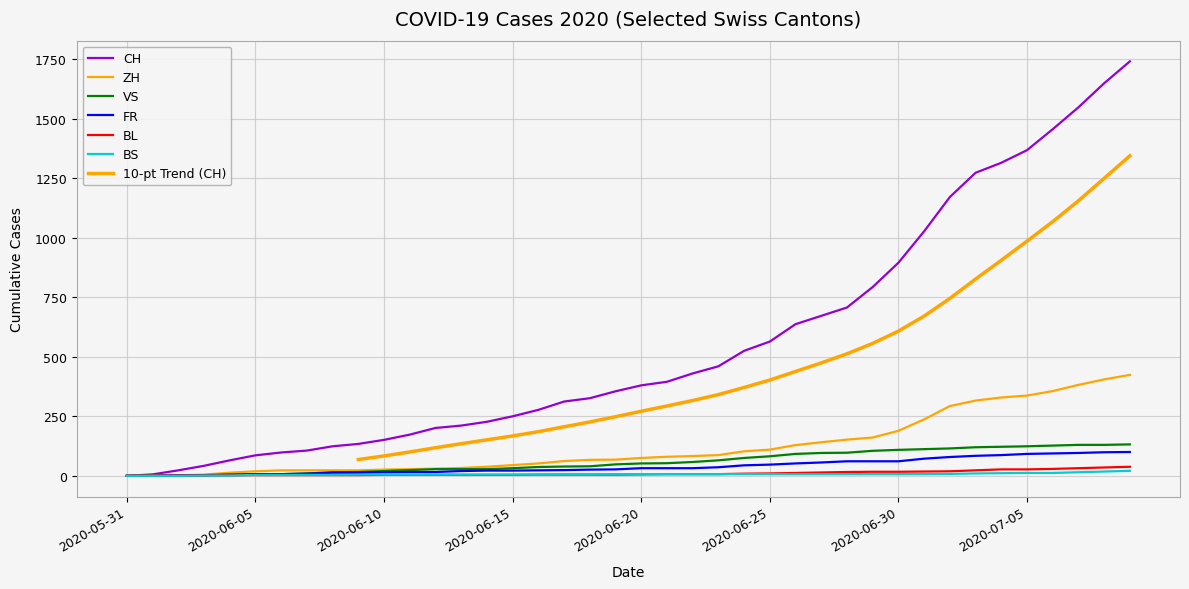

Read the VS value at 2020-06-28, to the nearest 10.

100